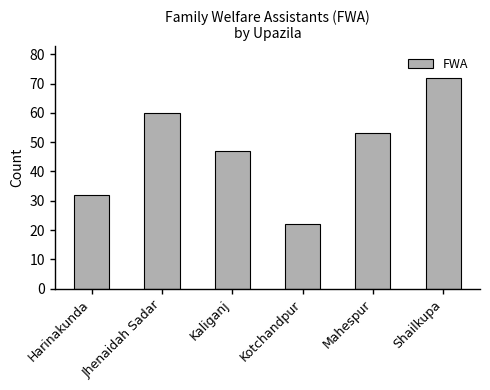

What is the label of the 1st bar from the left?

Harinakunda